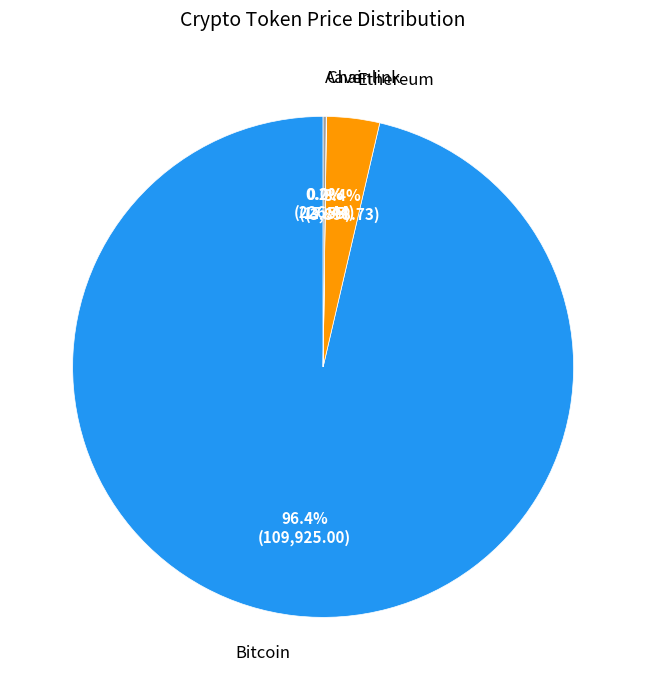

Is there a majority slice in this chart?

Yes